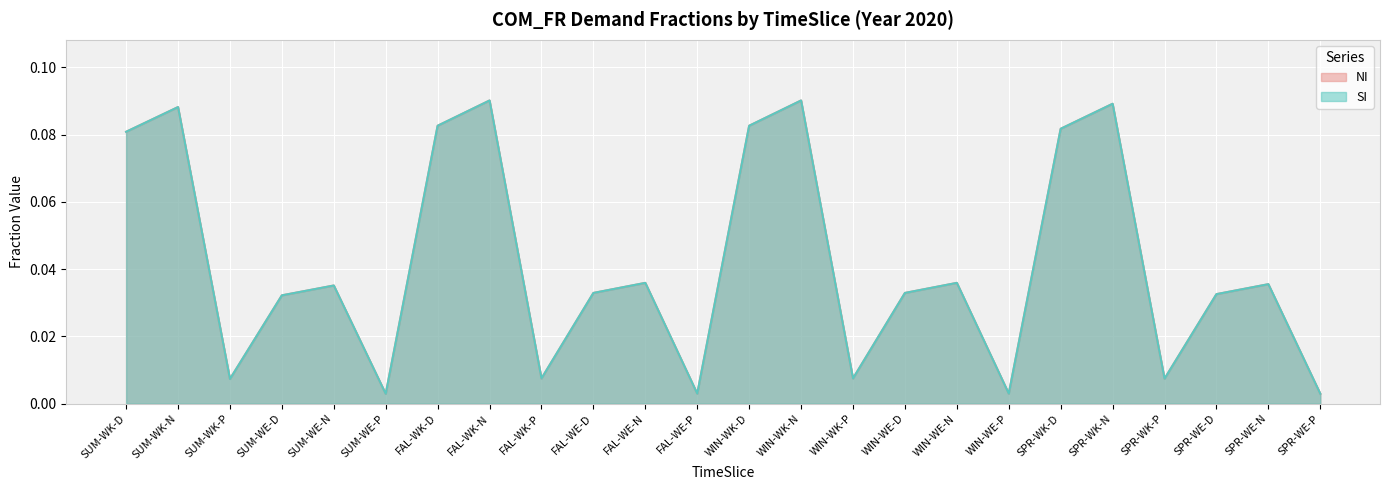

What position from the right is WIN-WK-P?

10